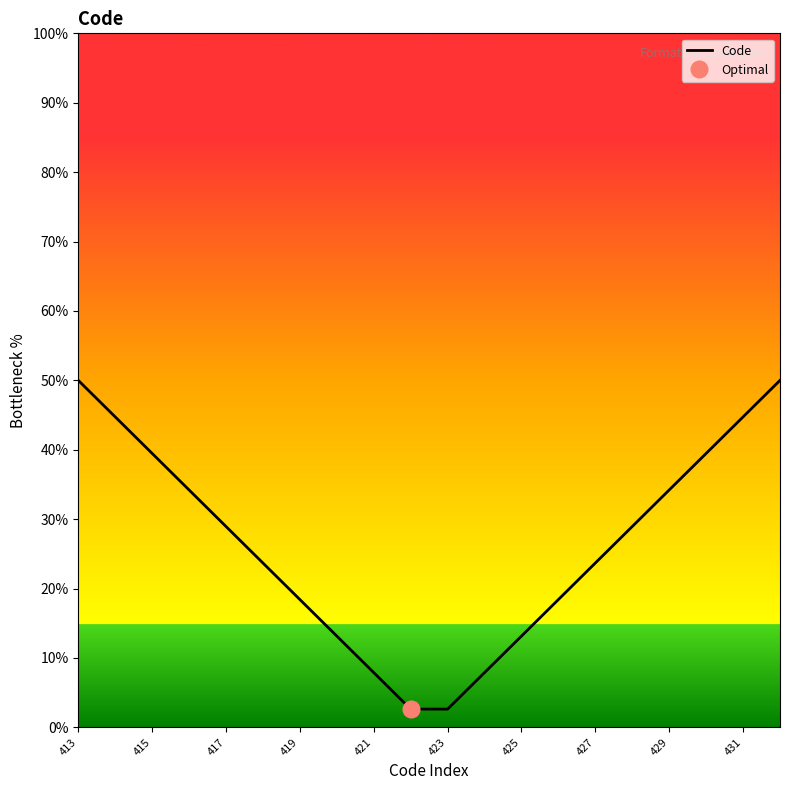

What is the value of the 12th point from the left?

7.9